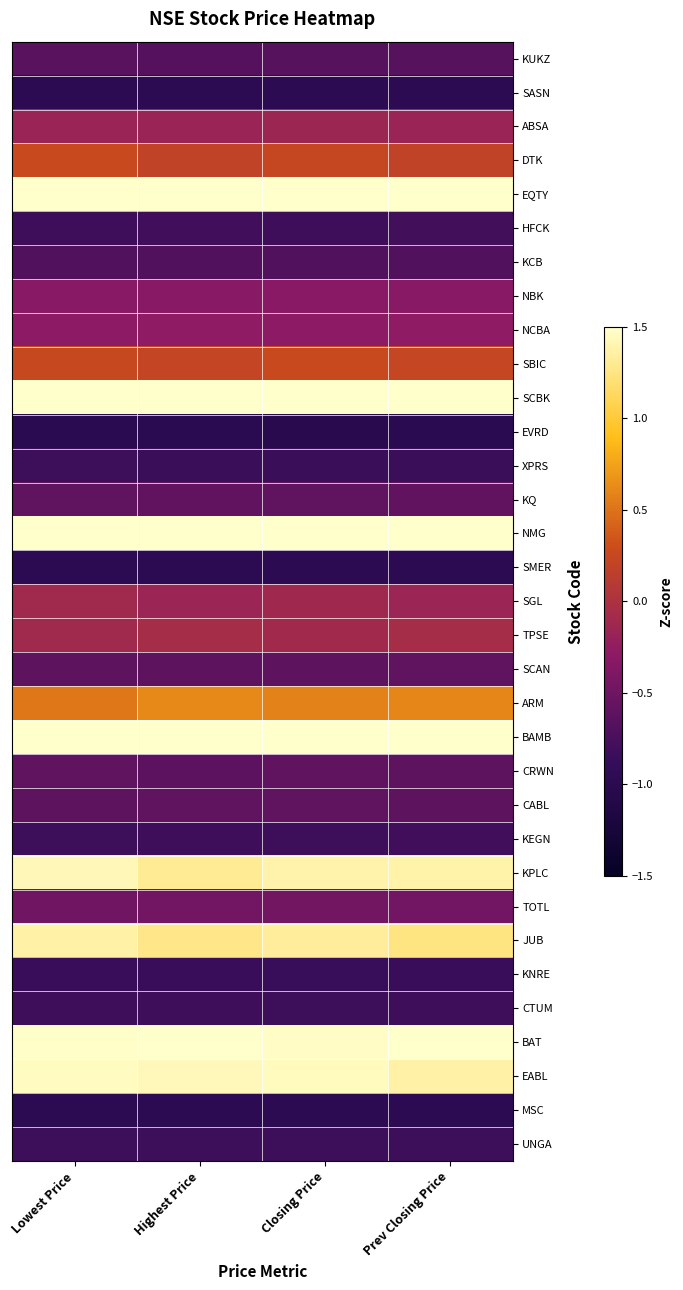

What is the maximum value shown in the chart?

2.3